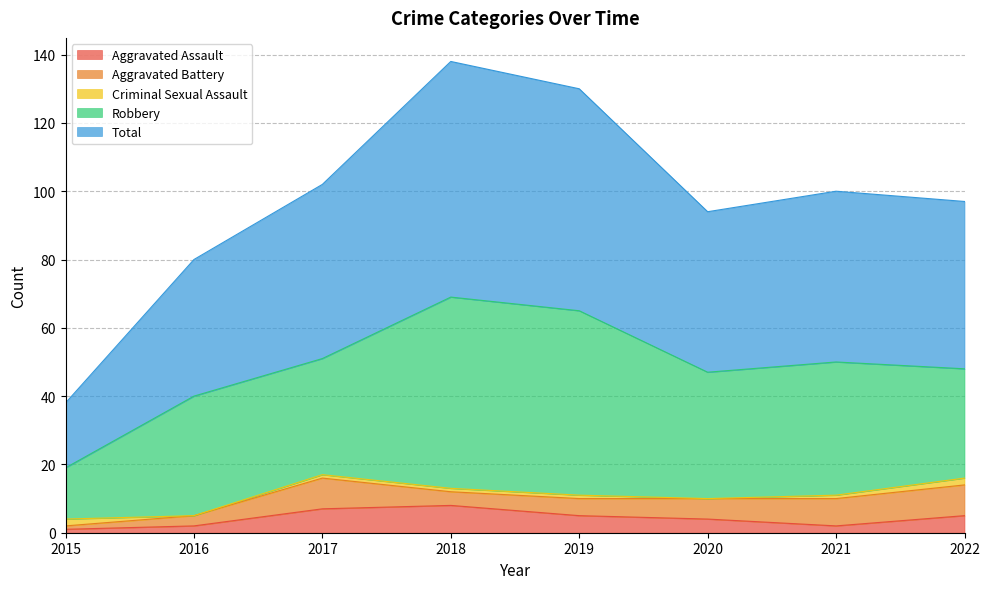

Which label corresponds to the smallest value in the chart?

2016